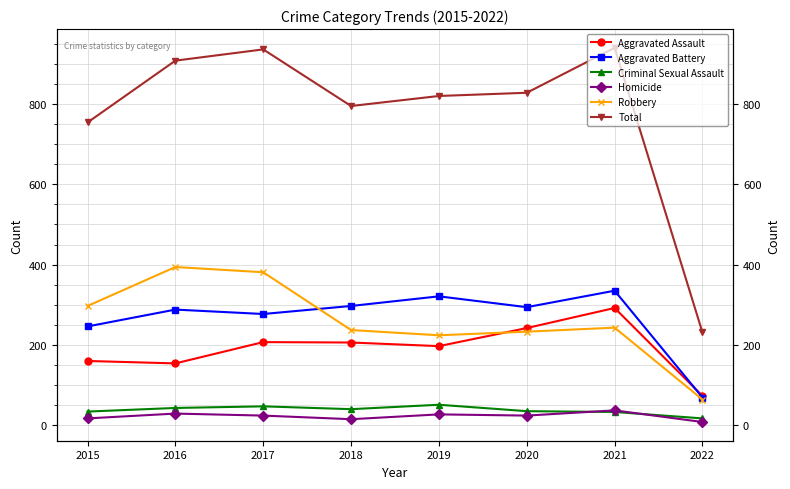

Which label corresponds to the smallest value in the chart?

2022